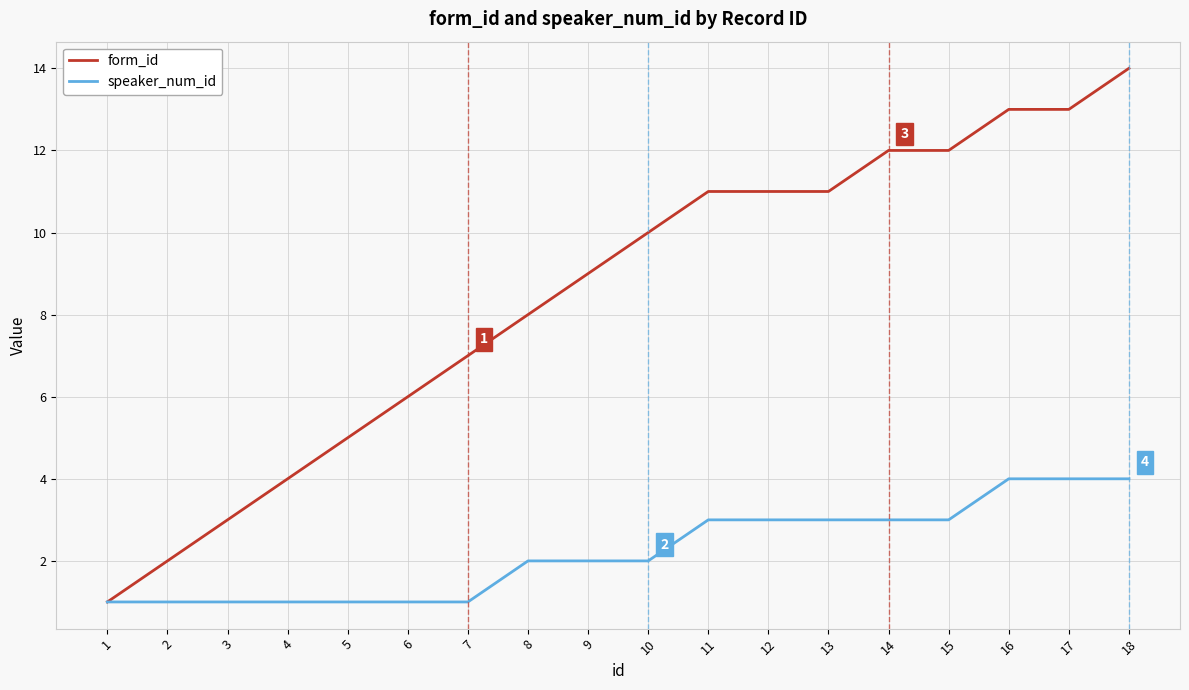

The value of form_id at 5 is 5. True or false?

True